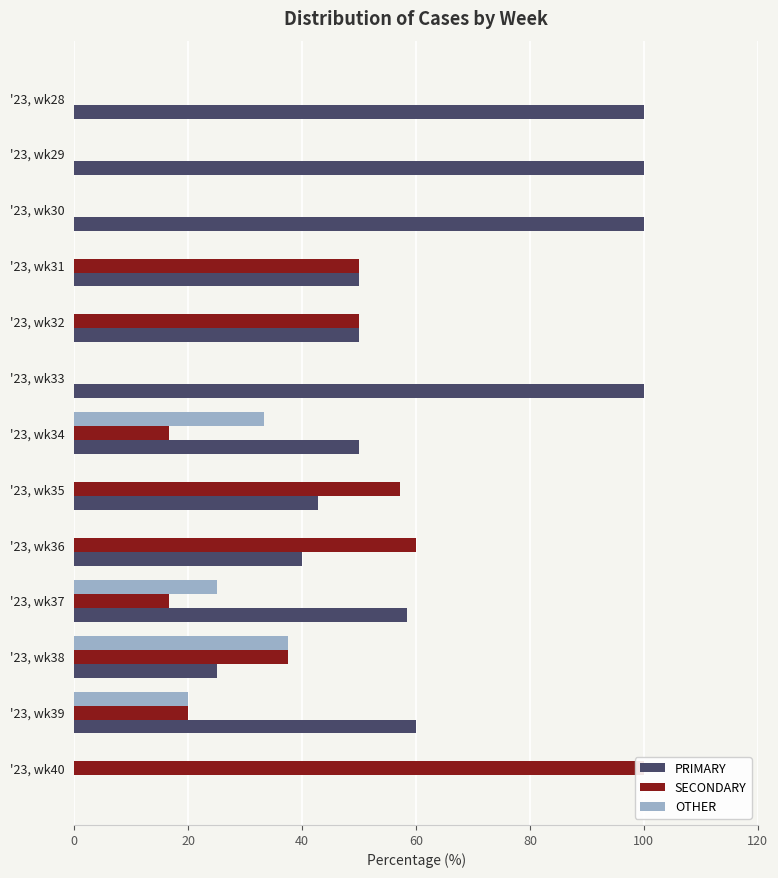

What is the average value of the OTHER series?

8.9